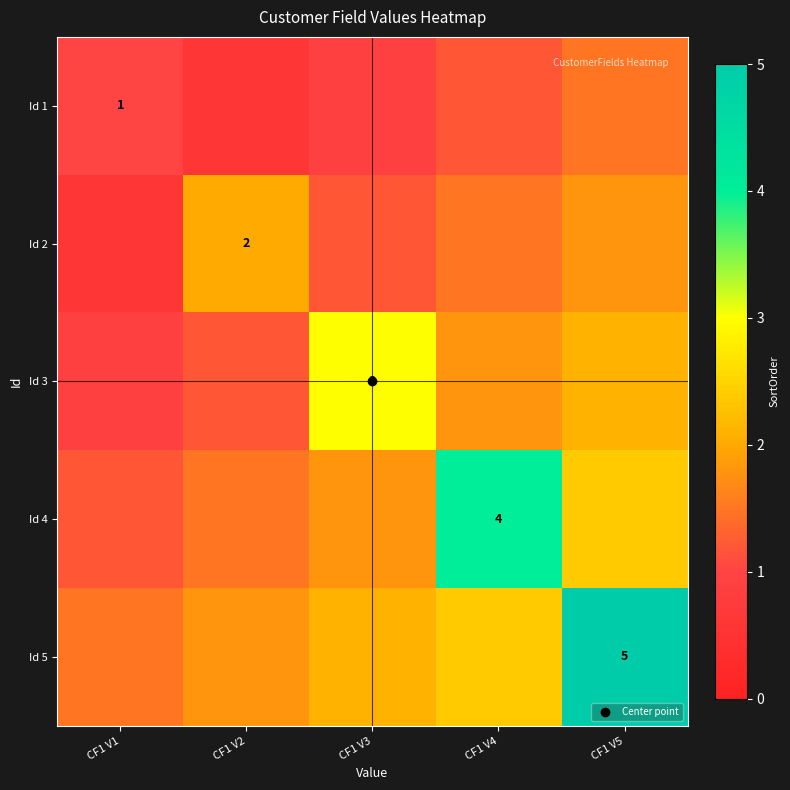

At which category does the chart reach its peak across all series?

CF1 V5